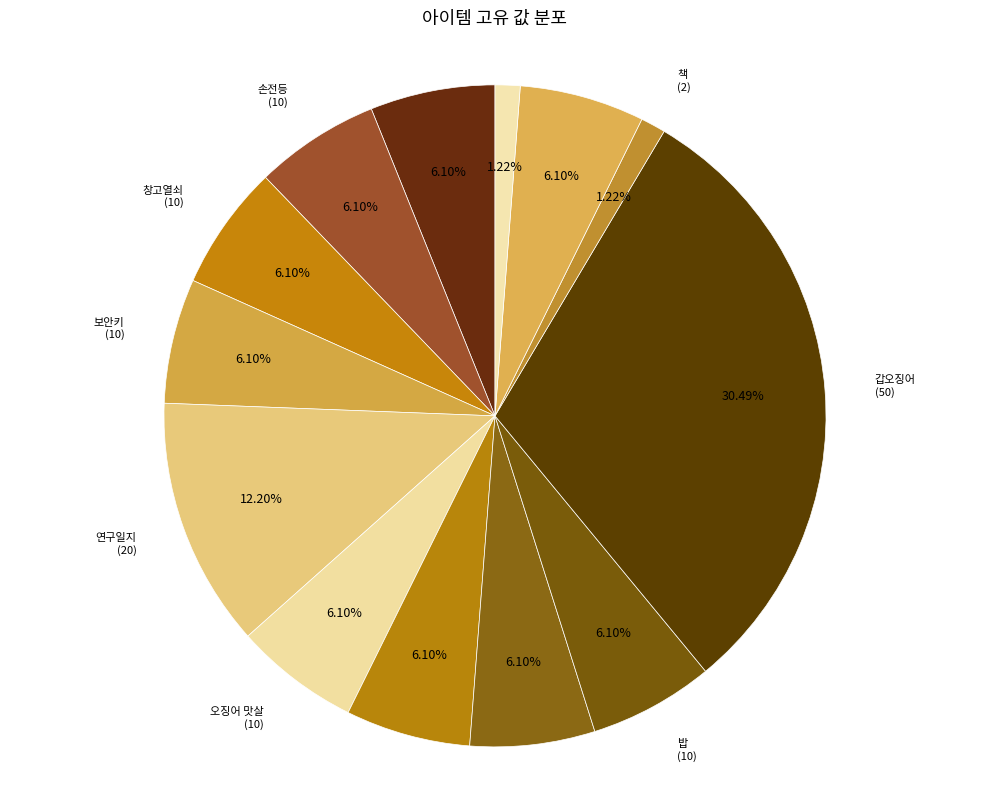

To the nearest percent, what is the average slice percentage?

8%